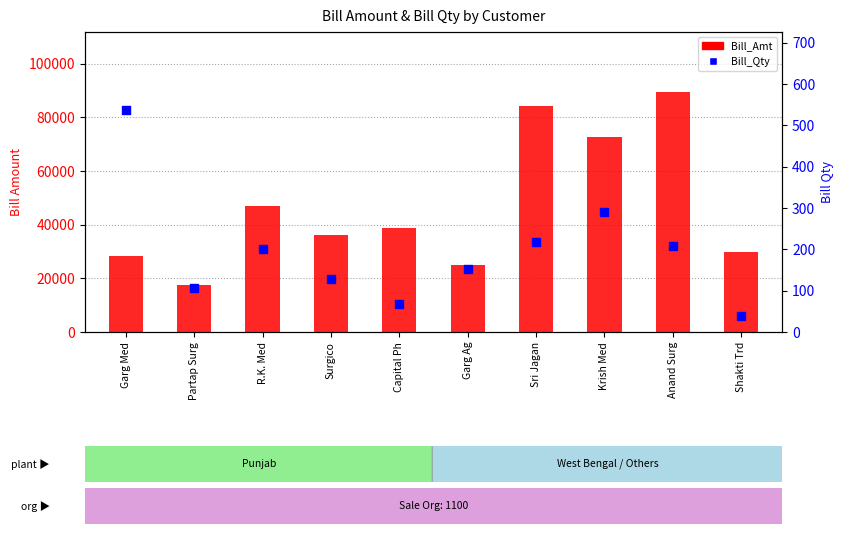

At how many categories does at least one series exceed 27919?

8